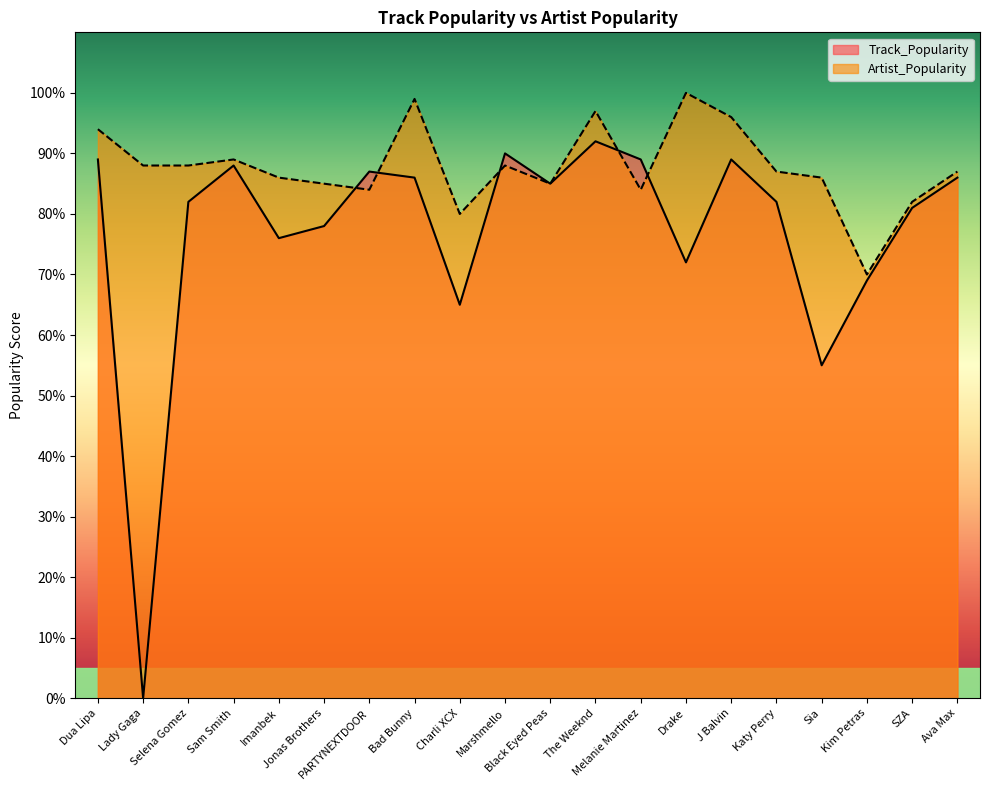

How many lines are shown in the chart?

2